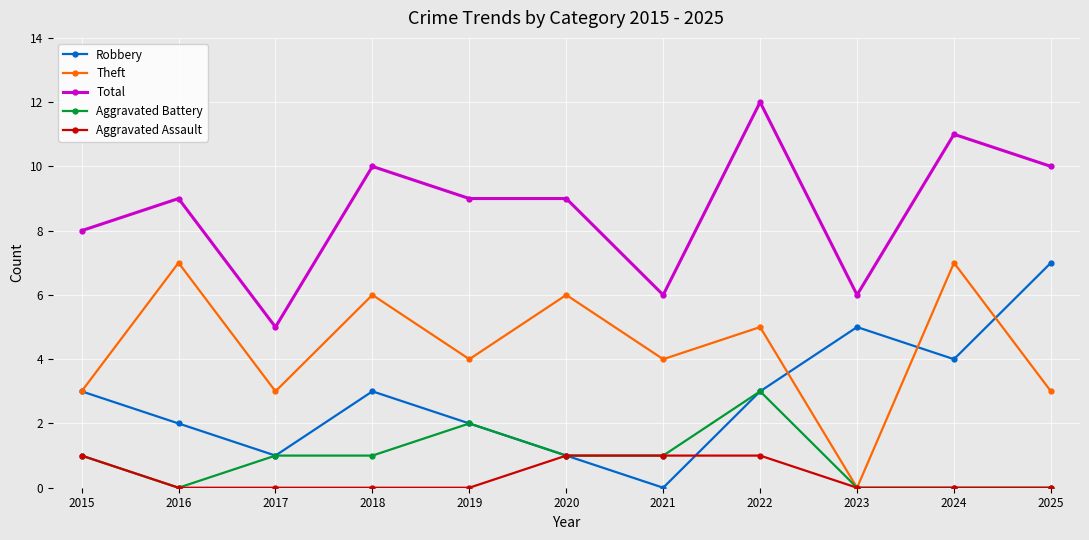

At which category is the sum across all series the highest?

2022